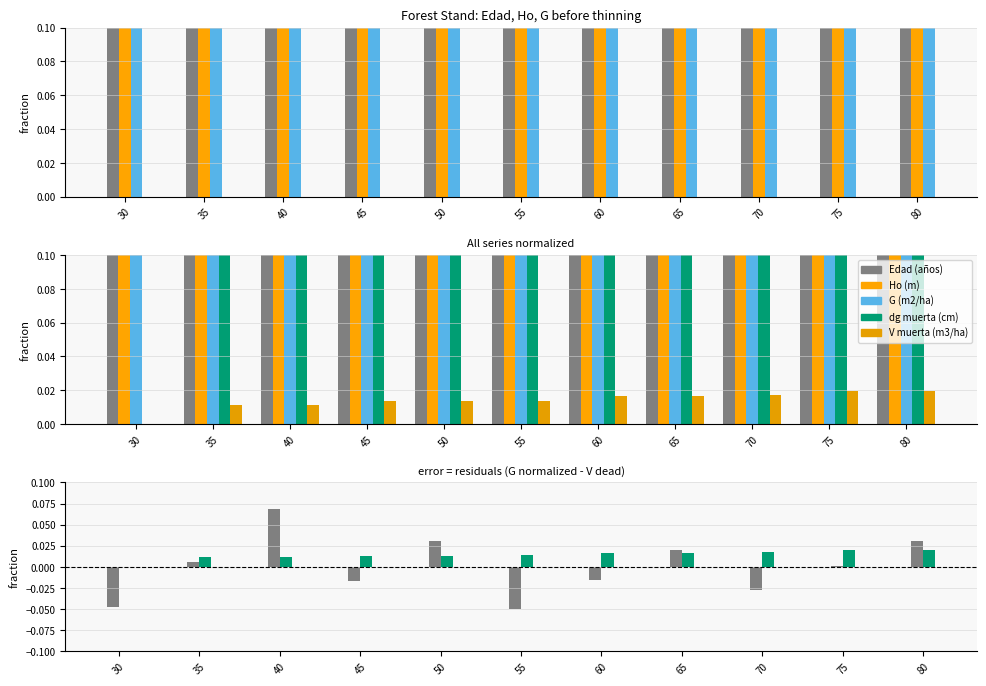

The value of Ho (m) at 40 is 0.2. True or false?

True